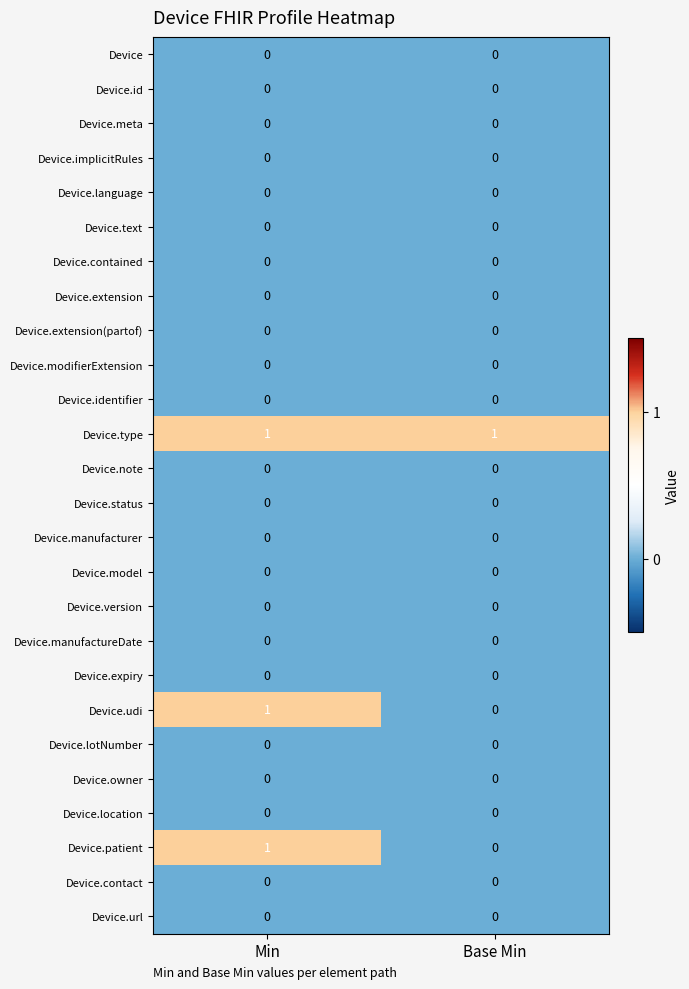

The Device.manufactureDate series shows 0 at Min. True or false?

True